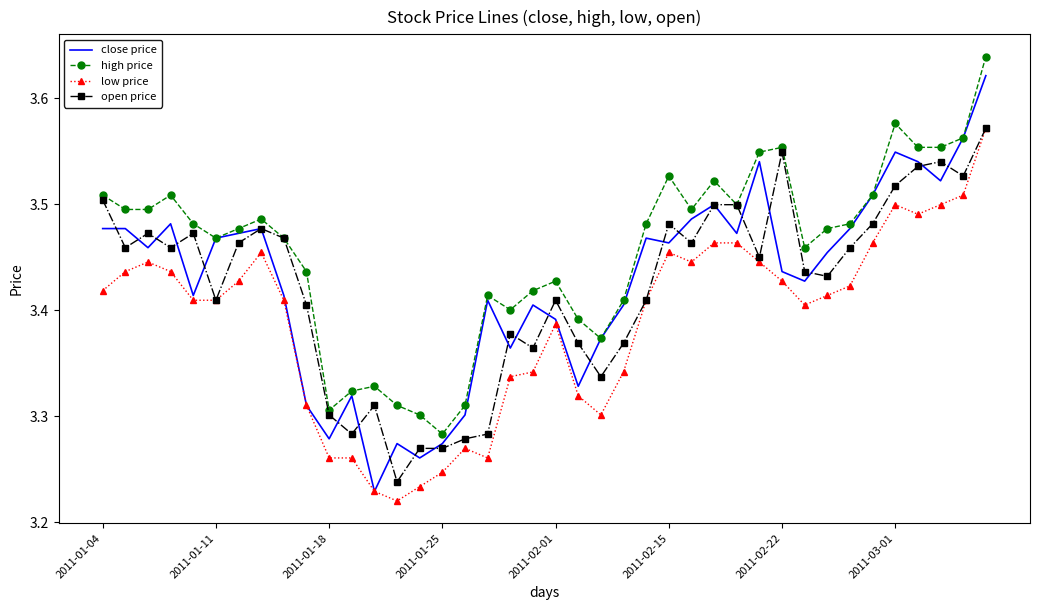

Which series has the widest spread of values?

close price